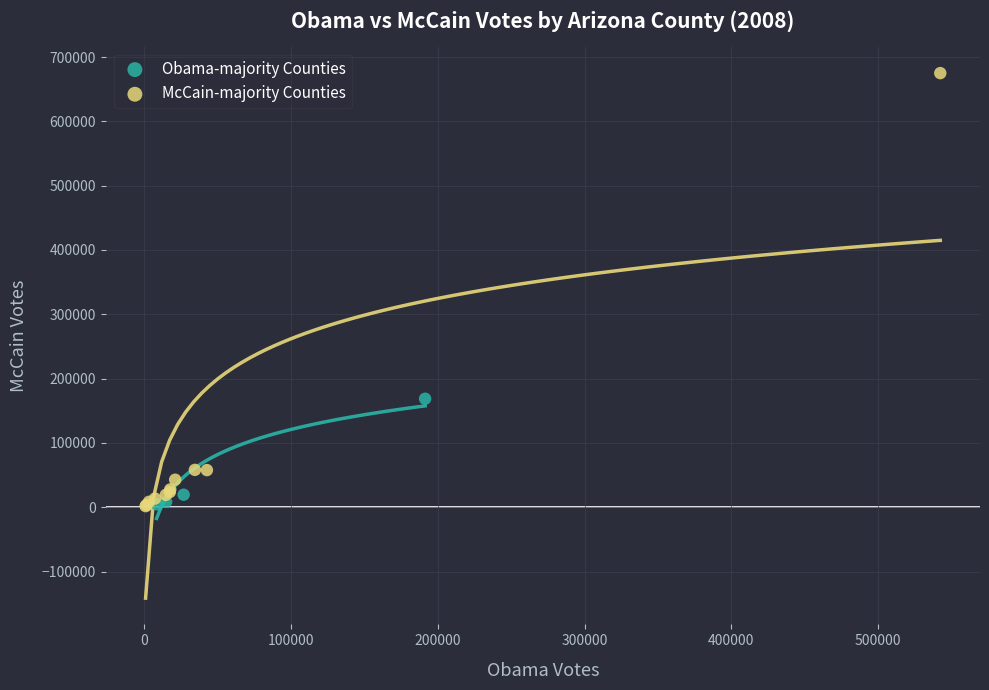

Which series has the largest Y range (max minus min)?

McCain-majority Counties